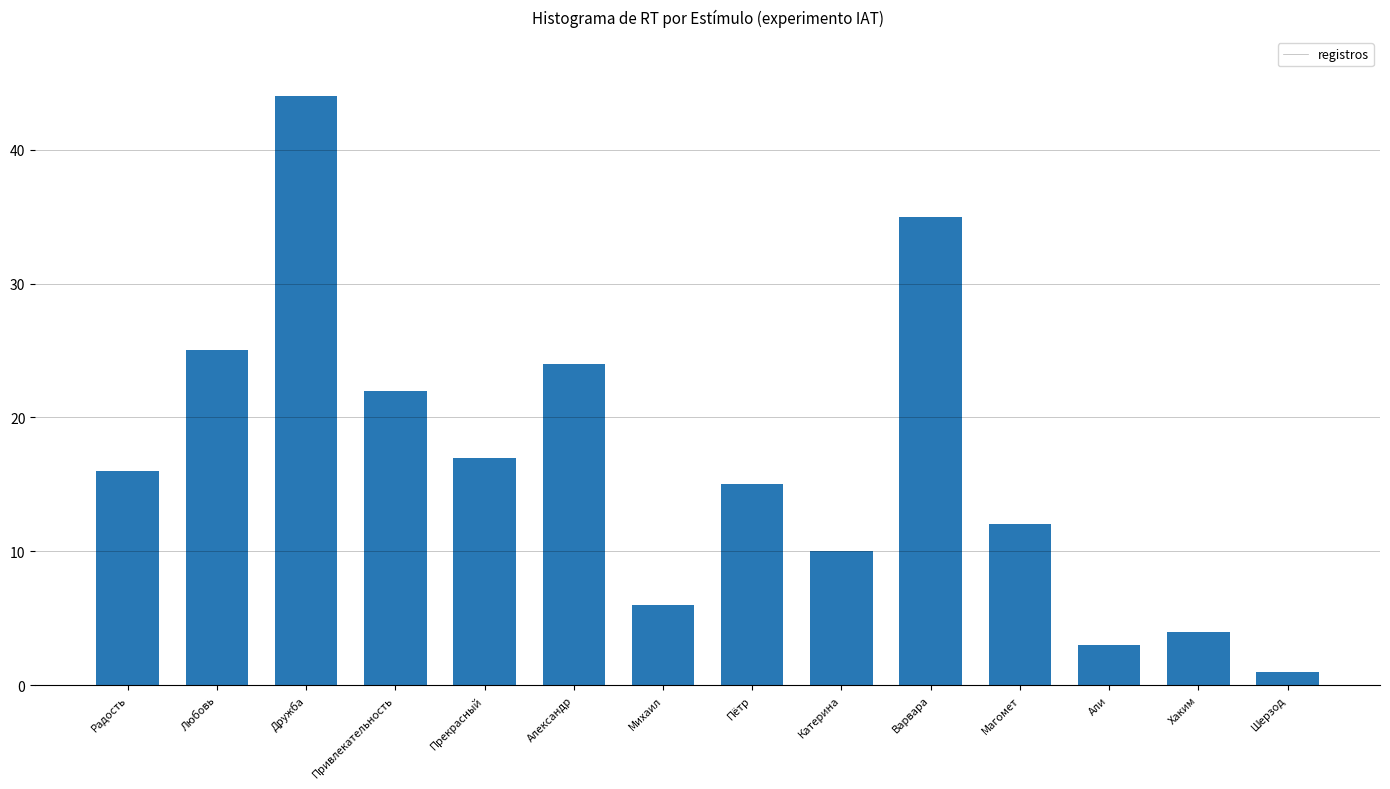

What is the greatest value displayed?

44